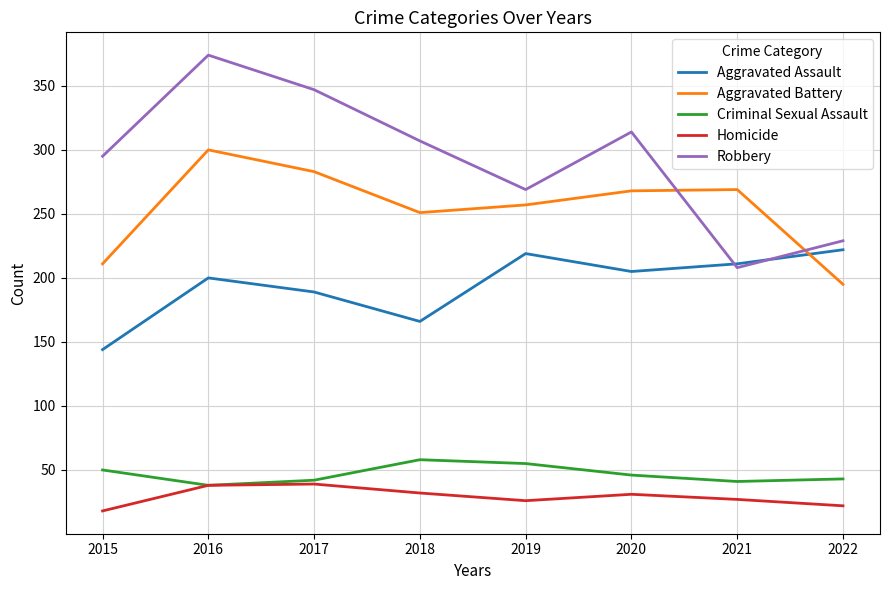

What is the sum of the Aggravated Assault values at 2020 and 2022?

427